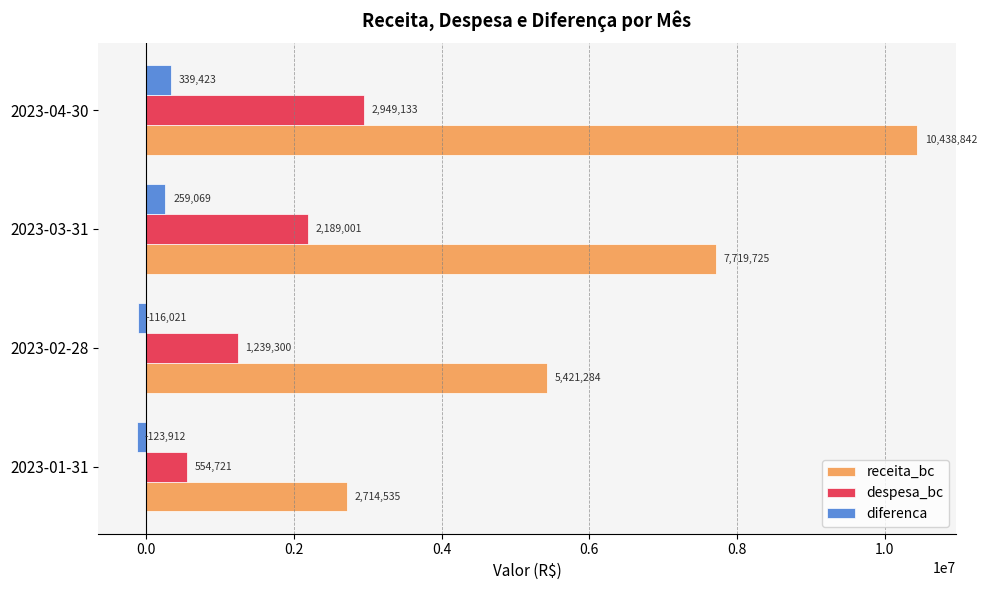

Which series has the widest spread of values?

receita_bc